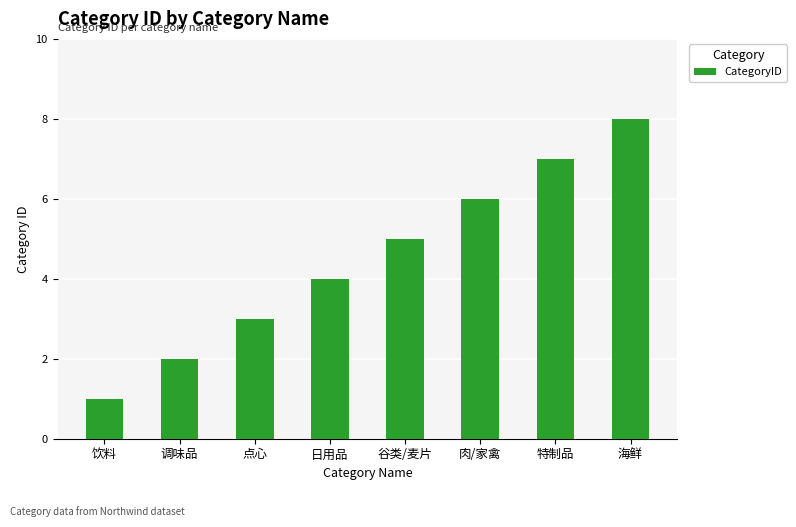

What is the difference between the values at 饮料 and 调味品?

1